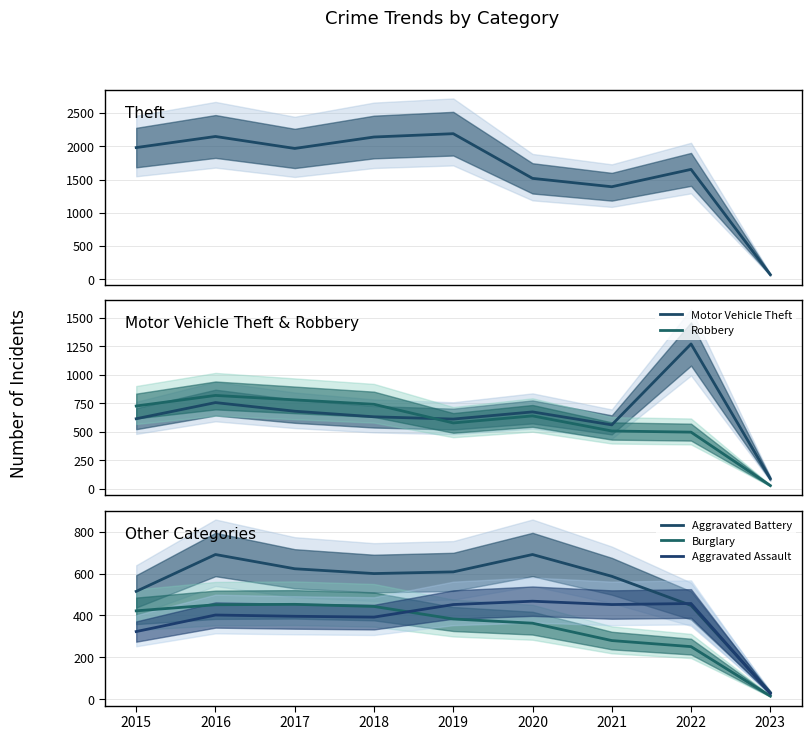

Does the chart have visible grid lines?

Yes